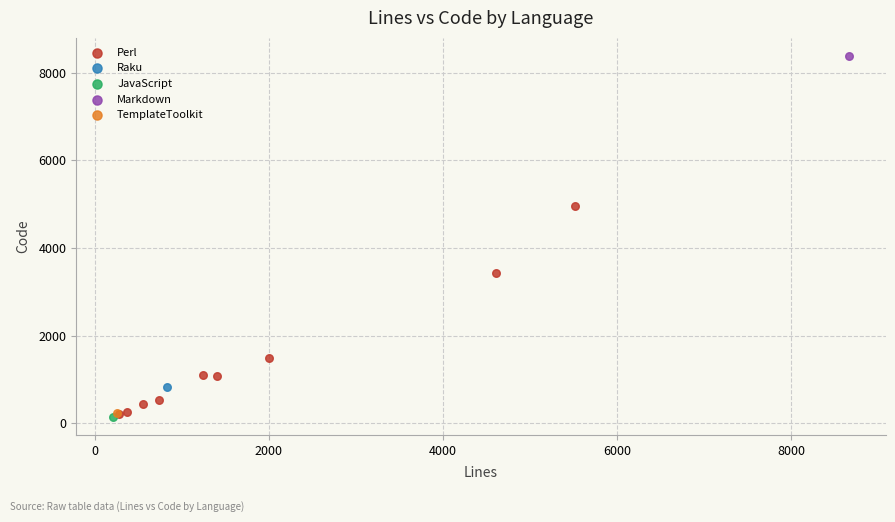

What are all the series names shown in the legend?

Perl, Raku, JavaScript, Markdown, TemplateToolkit